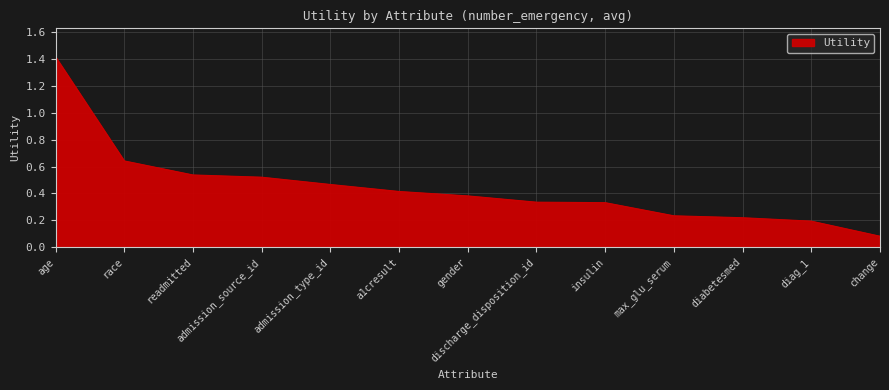

The chart shows a value of 0.2 at gender. True or false?

False